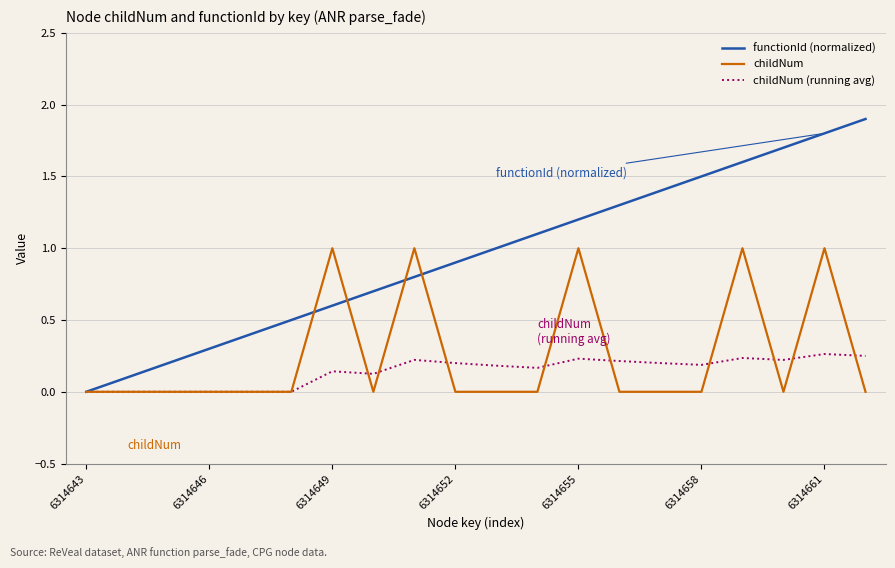

List the series in order of their peak value, lowest first.

childNum (running avg), childNum, functionId (normalized)